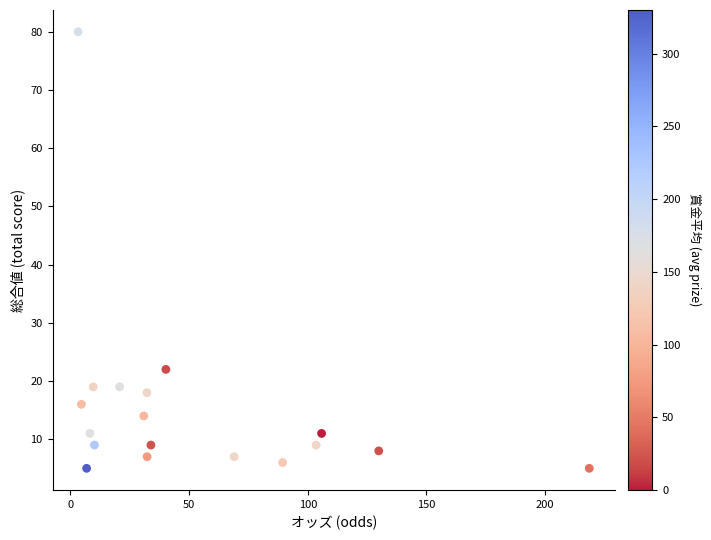

What Y value in the scatter plot is closest to 42?

22